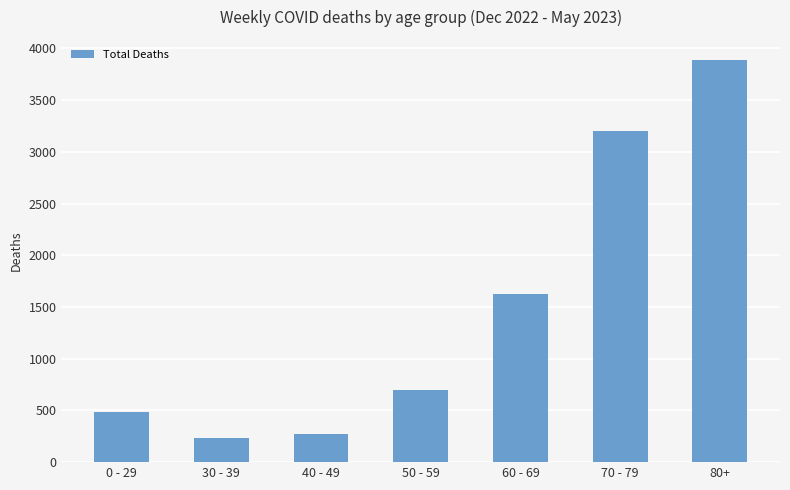

Is it true that the value at 80+ is 3888?

True